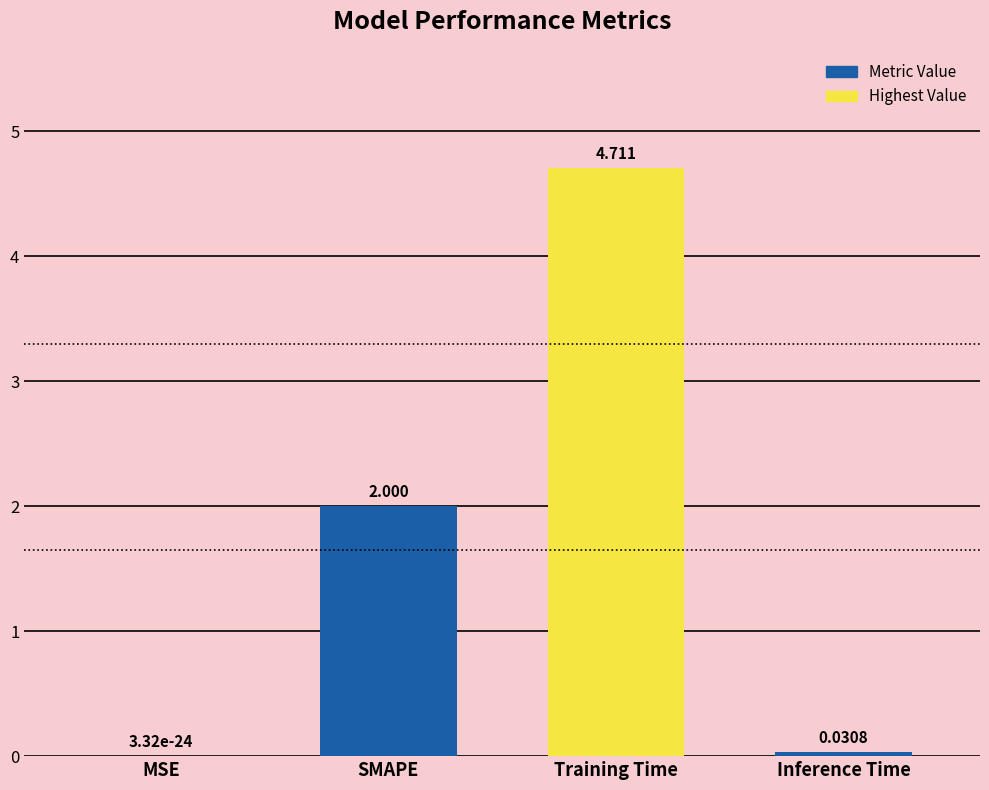

How many distinct data groups are displayed?

1